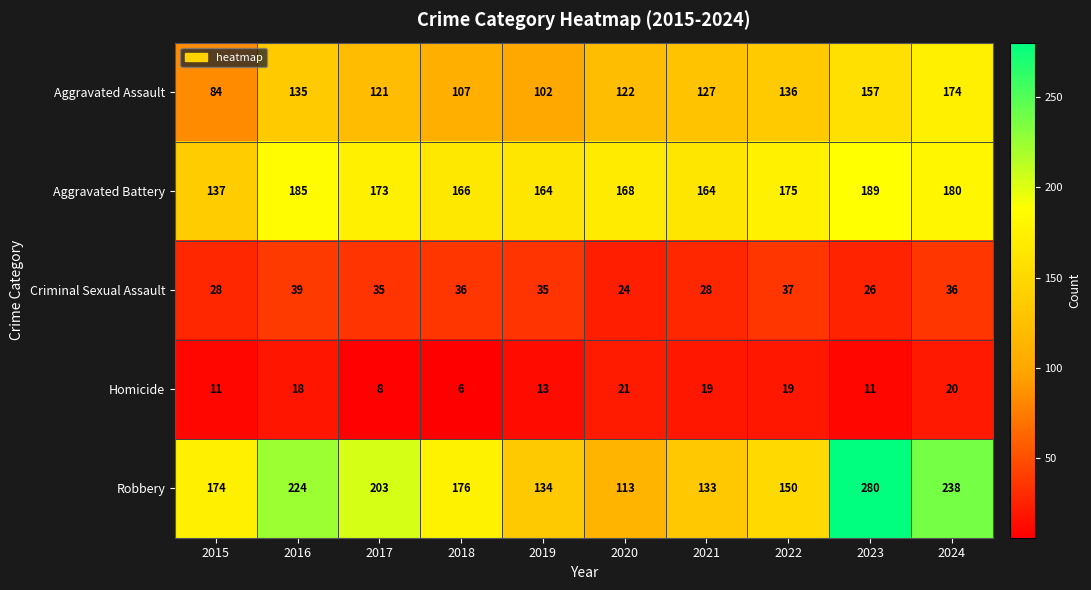

Between 2016 and 2017, which series saw the biggest shift?

Robbery